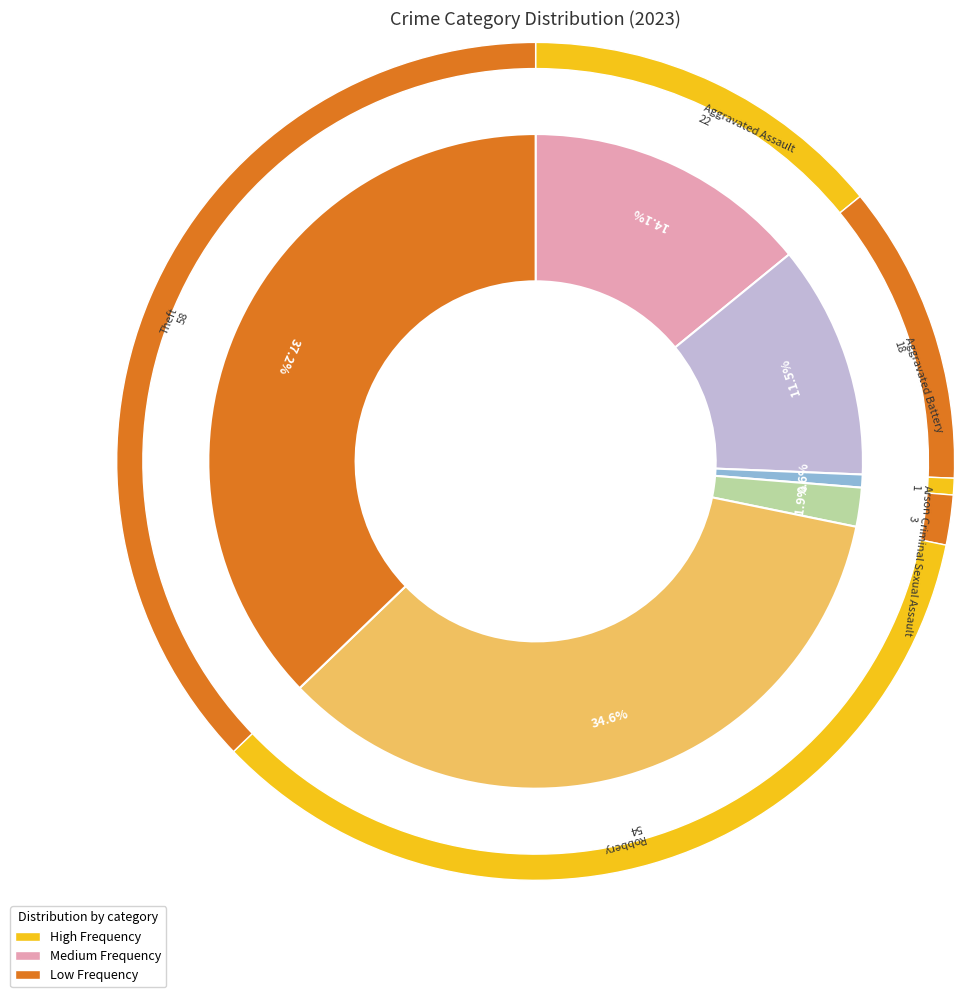

Which slice is the largest?

Theft